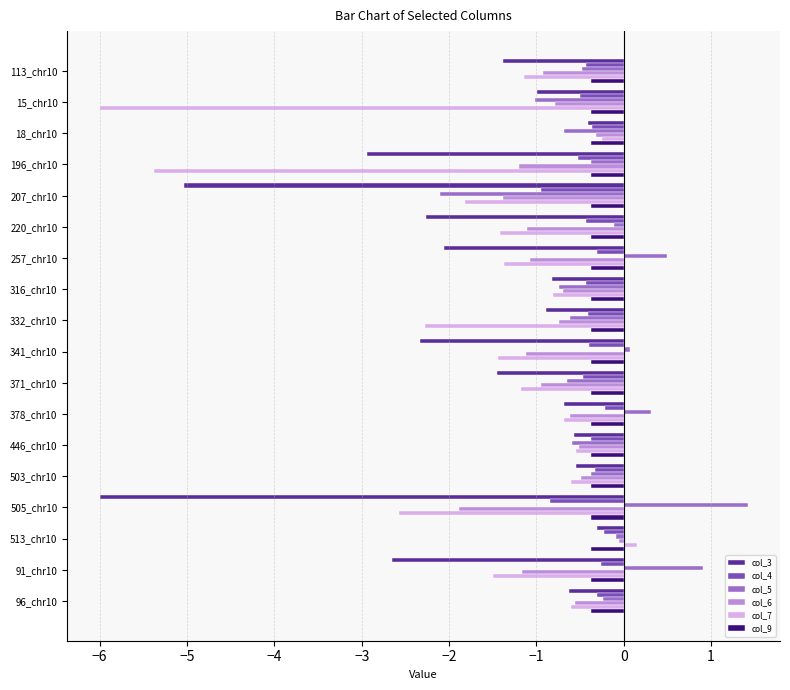

What is the difference between the maximum and minimum values in the col_4 series?

0.7